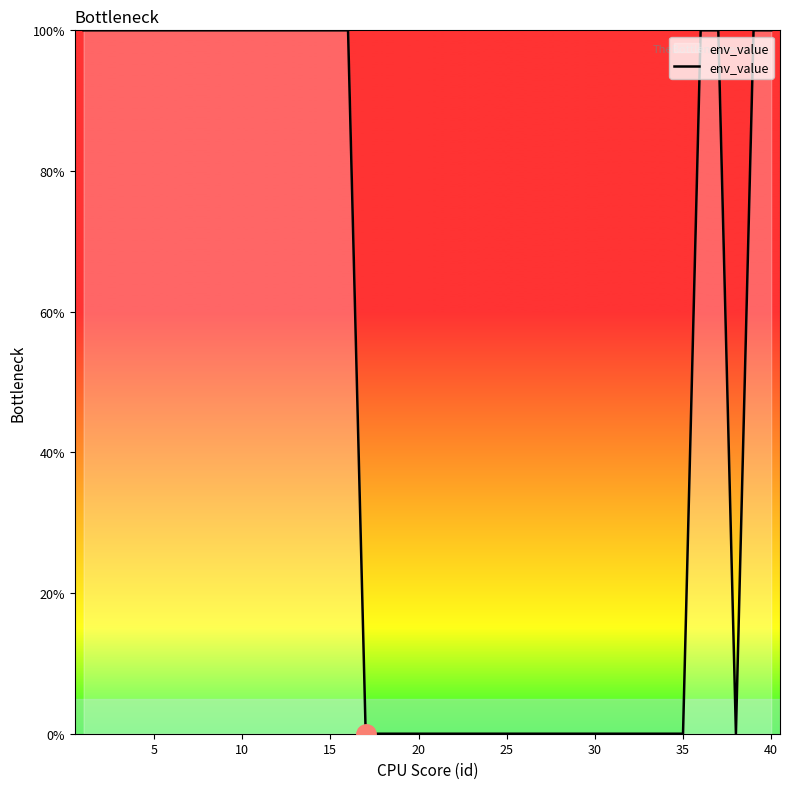

How many categories are shown in the chart?

40